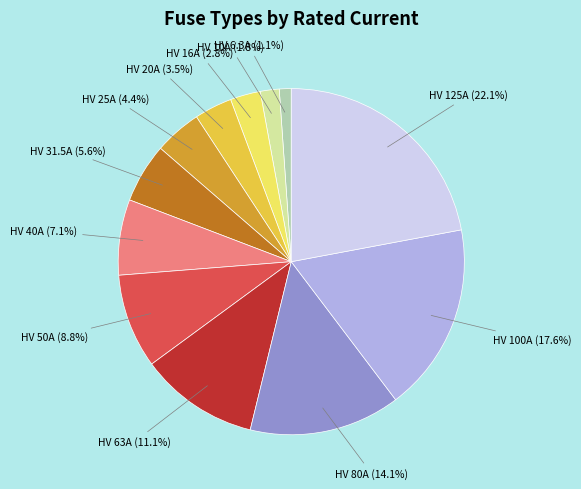

Does any single category account for the majority?

No